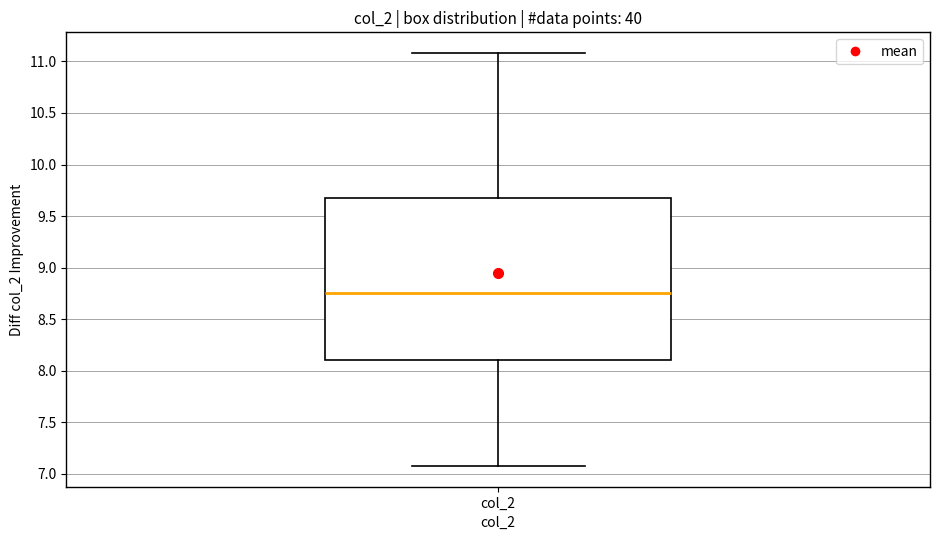

Transcribe this box plot: give where the median line is, the range the box spans, and where the two whiskers end, as read against the y-axis. The values are not printed on the chart, so give them approximately, as read against the axis.

median 8.75, box 8.10 to 9.65, whiskers 7.05 to 11.10